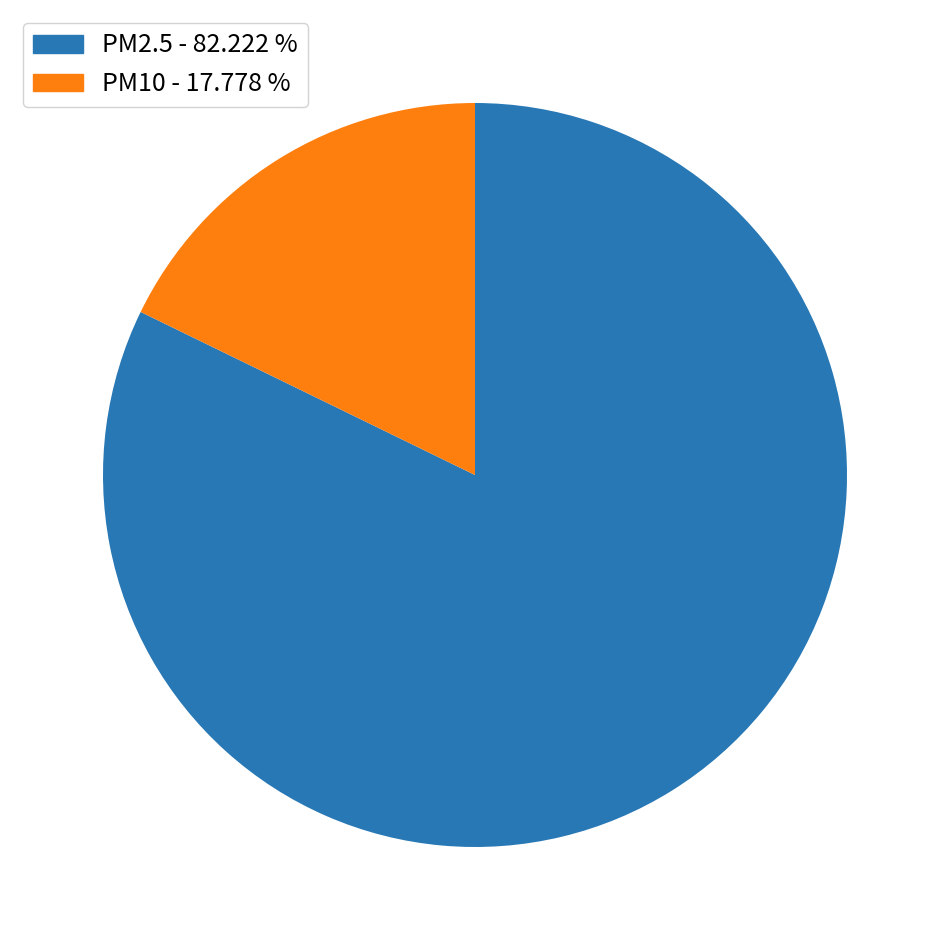

Between PM2.5 and PM10, which is larger?

PM2.5